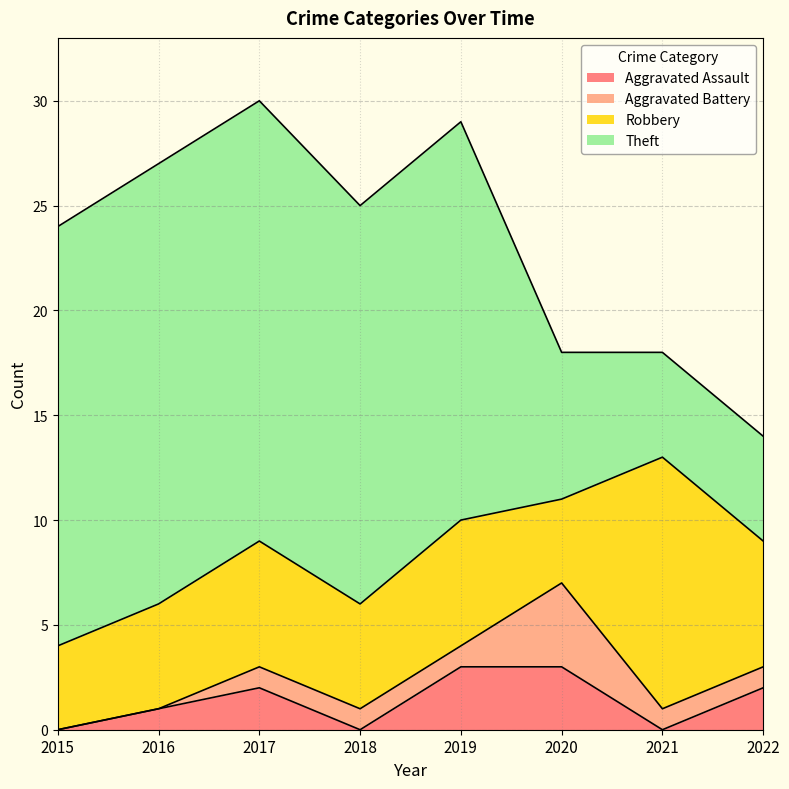

At 2020, list the series in order from smallest to largest.

Aggravated Assault, Aggravated Battery, Robbery, Theft